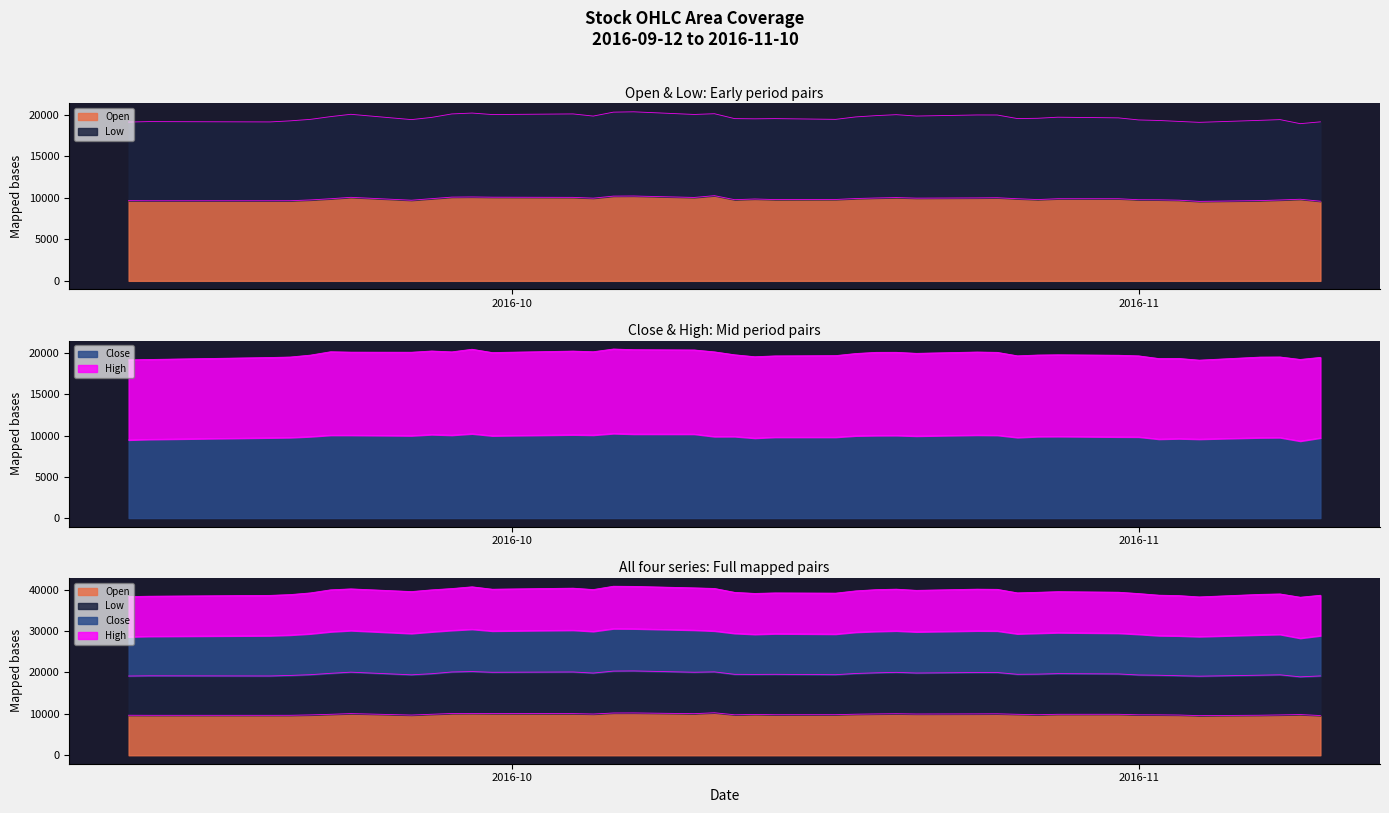

At which category does Open reach its first local peak?

2016-09-23